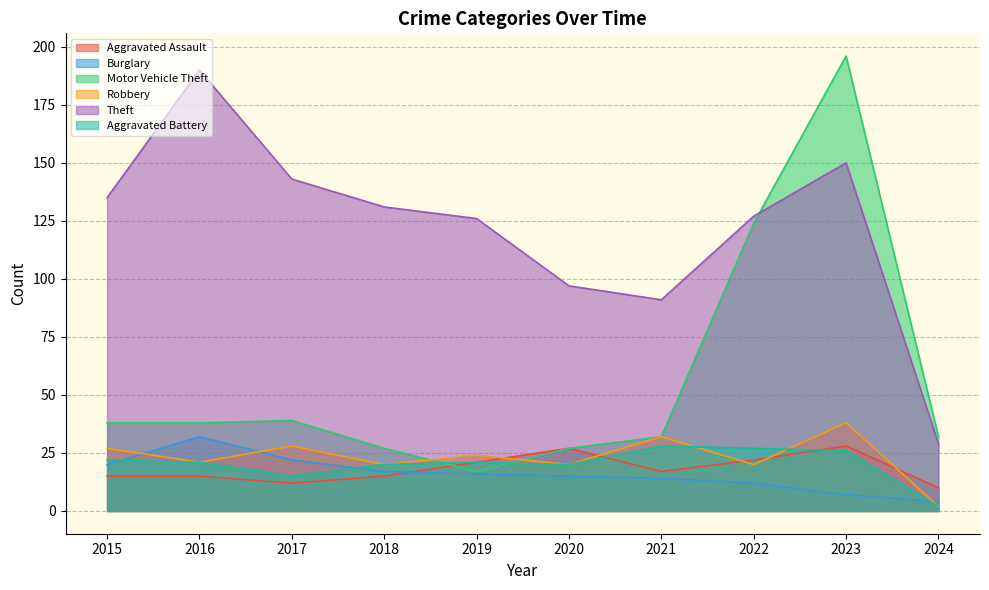

How many interior local peaks does the Theft series have?

2